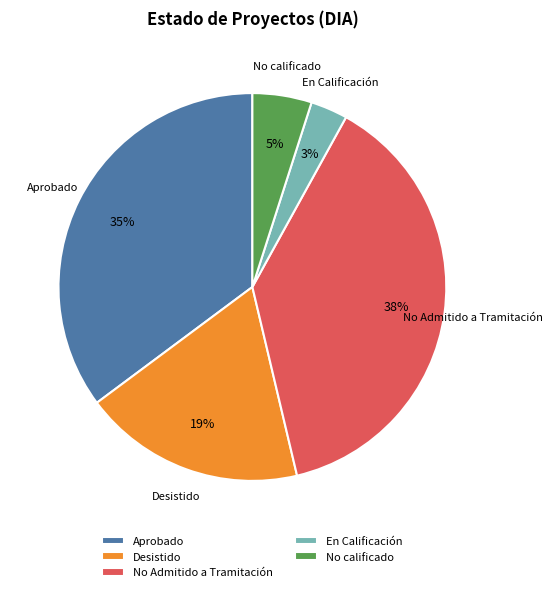

True or false: En Calificación accounts for 10% of the total.

False